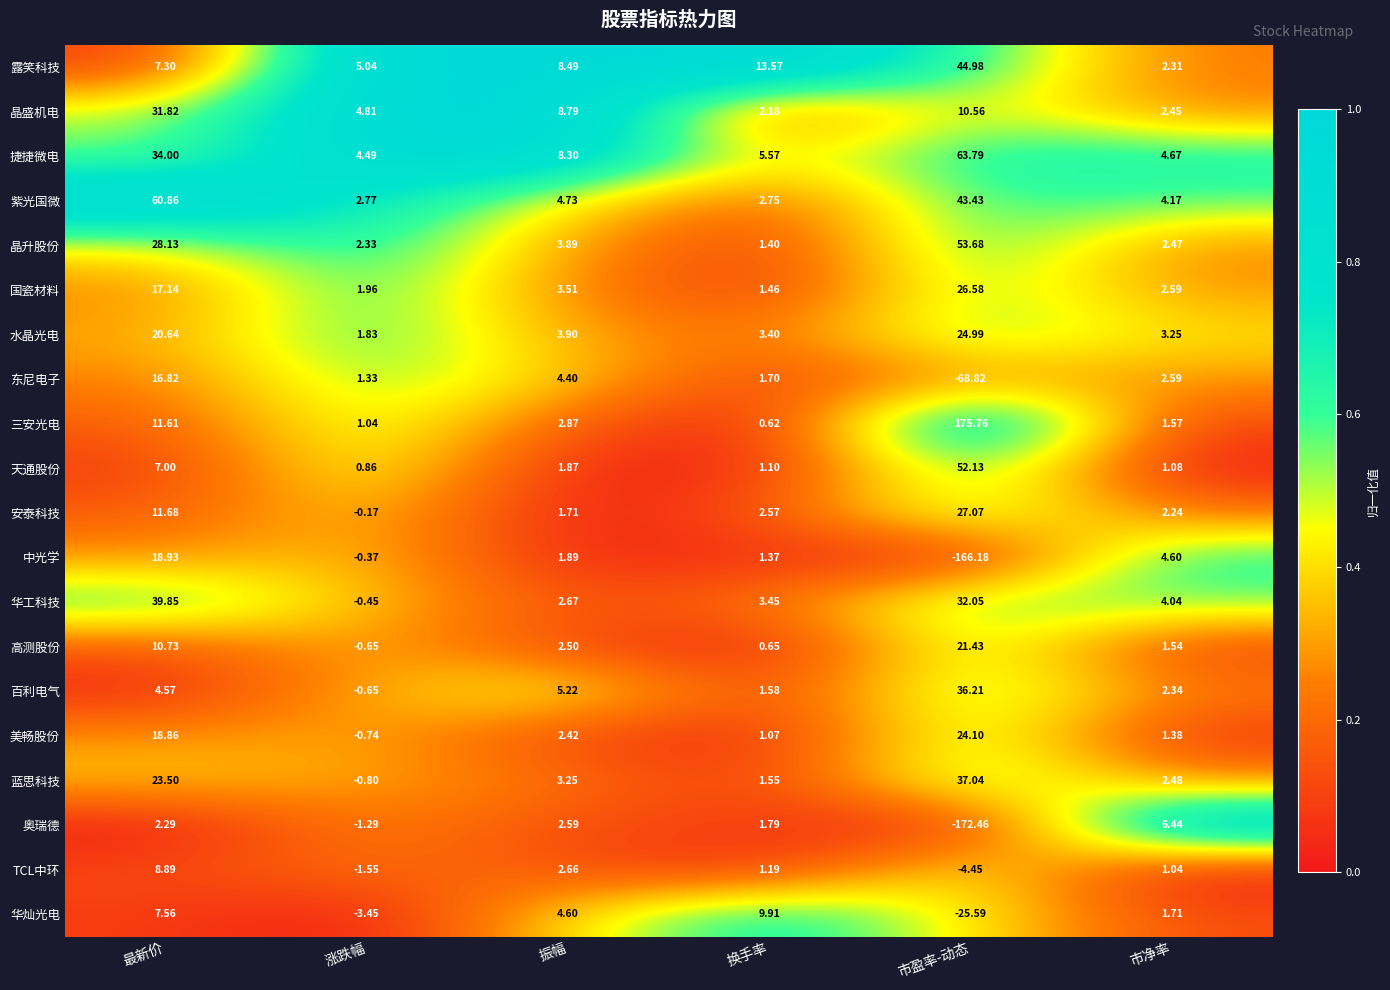

Rank the series by their maximum value, from highest to lowest.

三安光电, 捷捷微电, 紫光国微, 晶升股份, 天通股份, 露笑科技, 华工科技, 蓝思科技, 百利电气, 晶盛机电, 安泰科技, 国瓷材料, 水晶光电, 美畅股份, 高测股份, 中光学, 东尼电子, 华灿光电, TCL中环, 奥瑞德